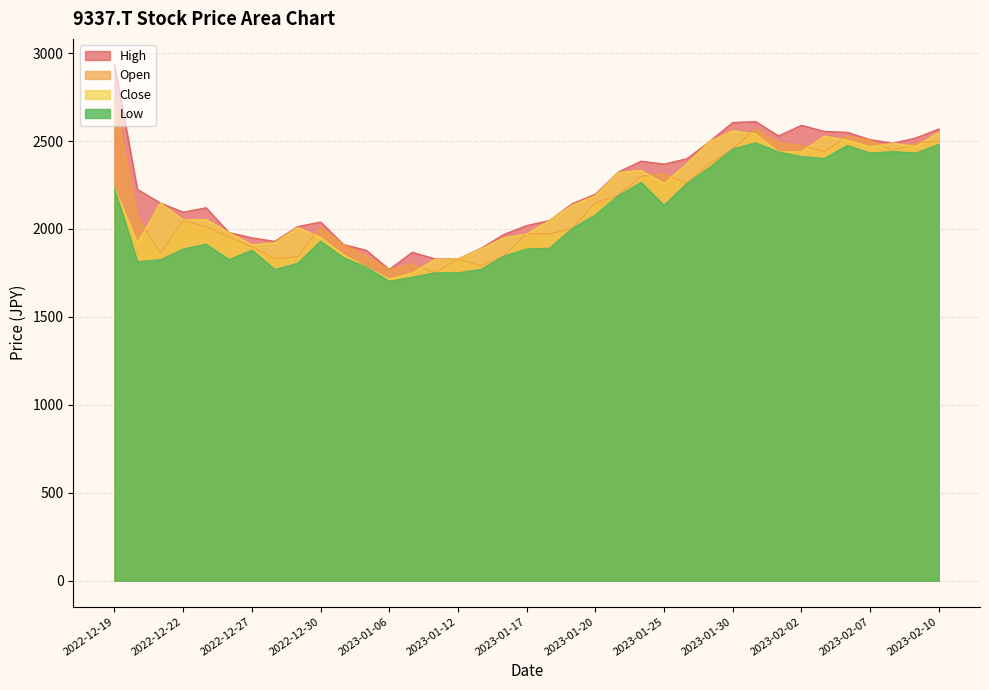

In High, how many points are lower than both neighbors (excluding endpoints)?

6